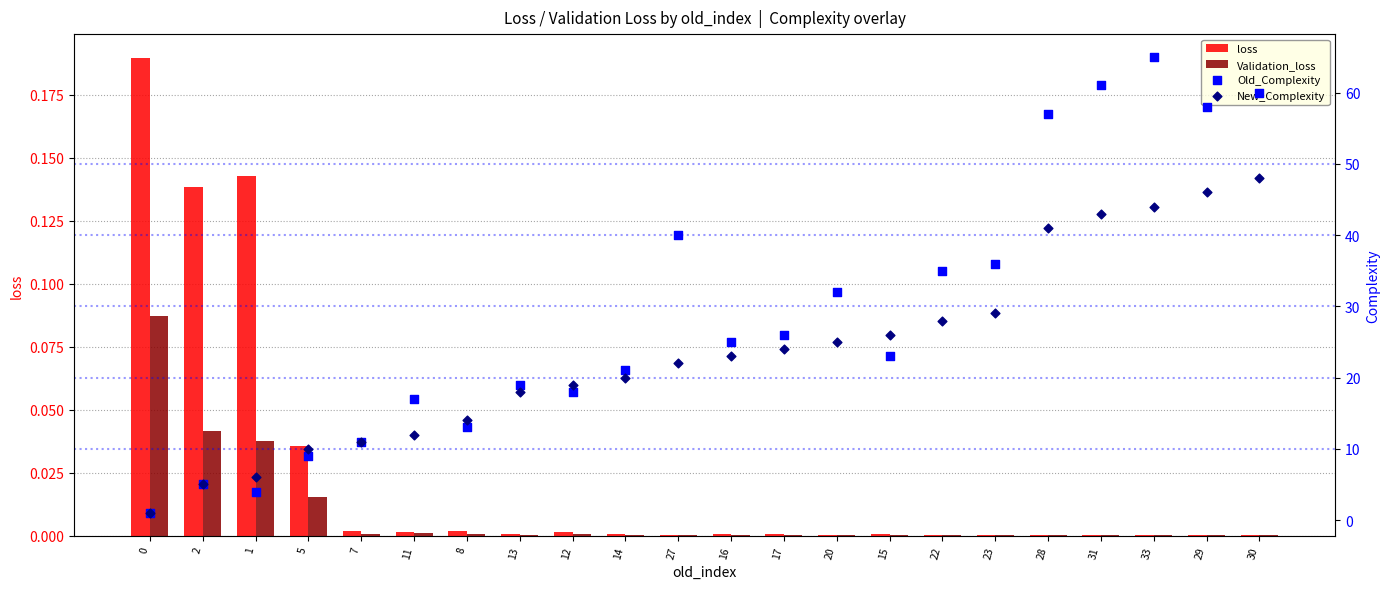

Which series has the widest spread of Y values?

Old_Complexity